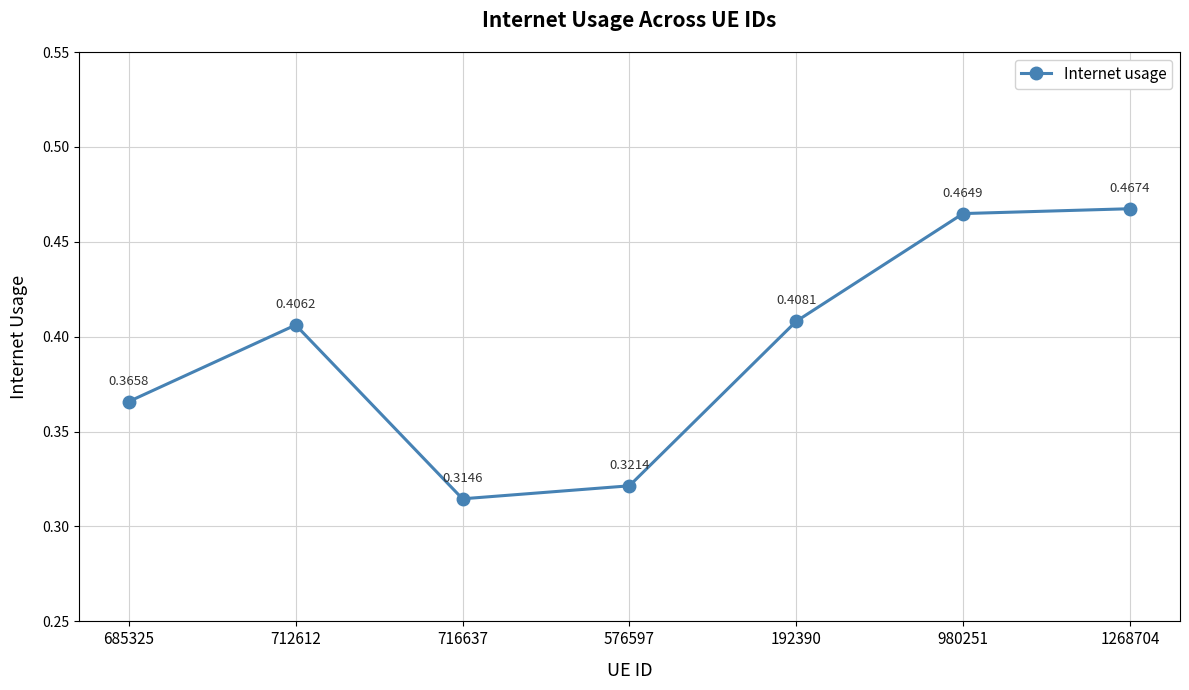

Which label corresponds to the largest value in the chart?

1268704